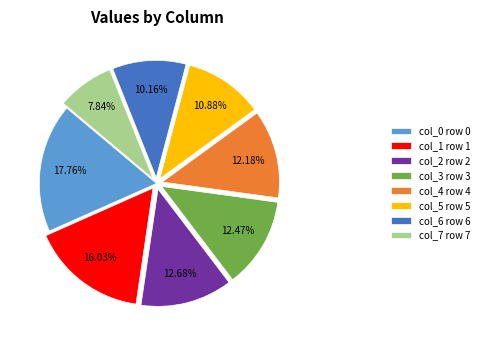

Approximately how many times larger is the value at col_5 row 5 compared to col_7 row 7?

1.4